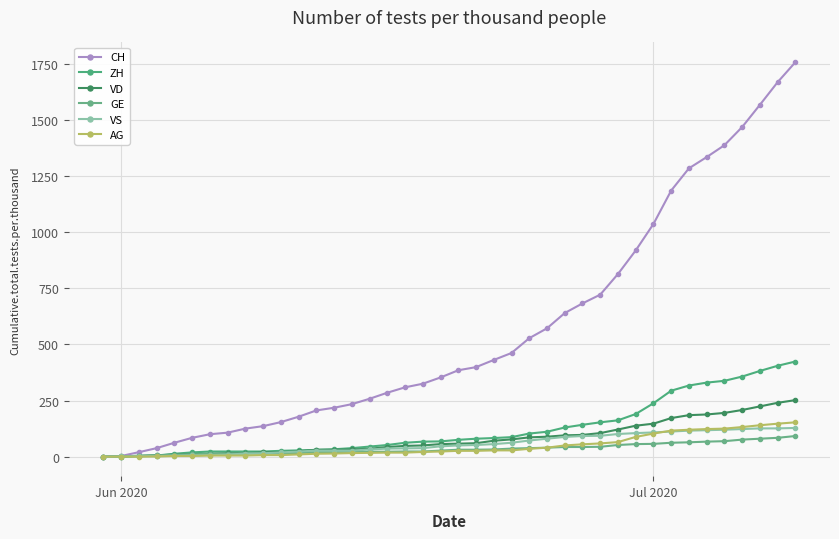

True or false: GE and VD intersect in this chart.

False